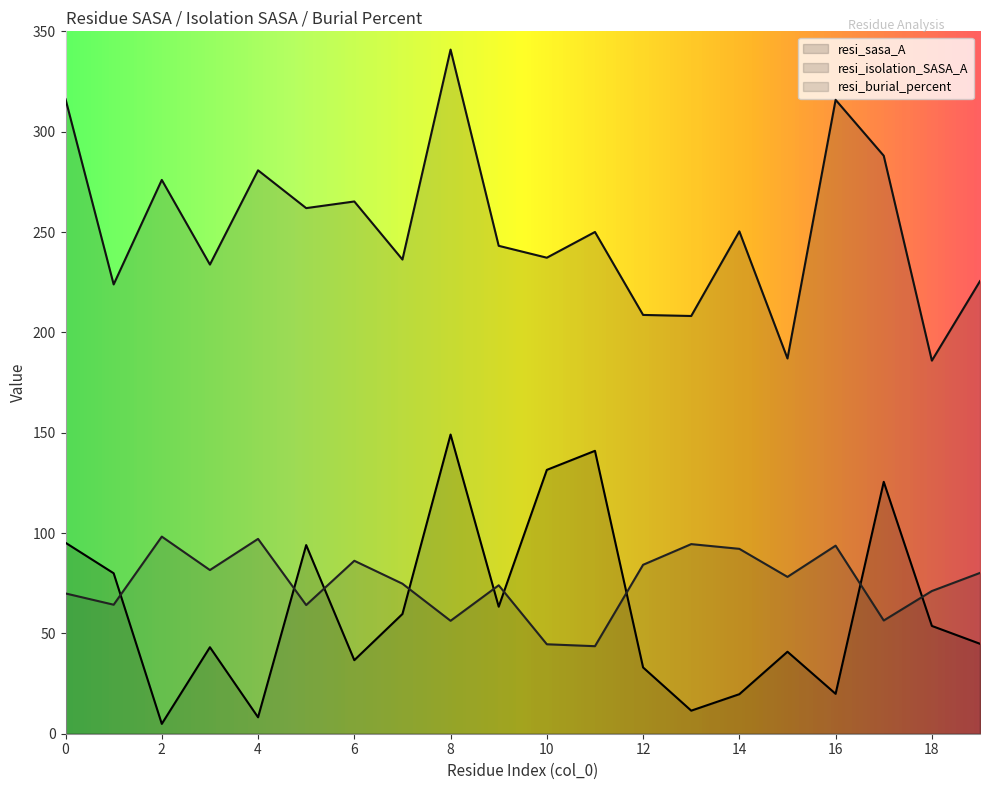

True or false: resi_sasa_A has a value of 141.0 at 11.

True